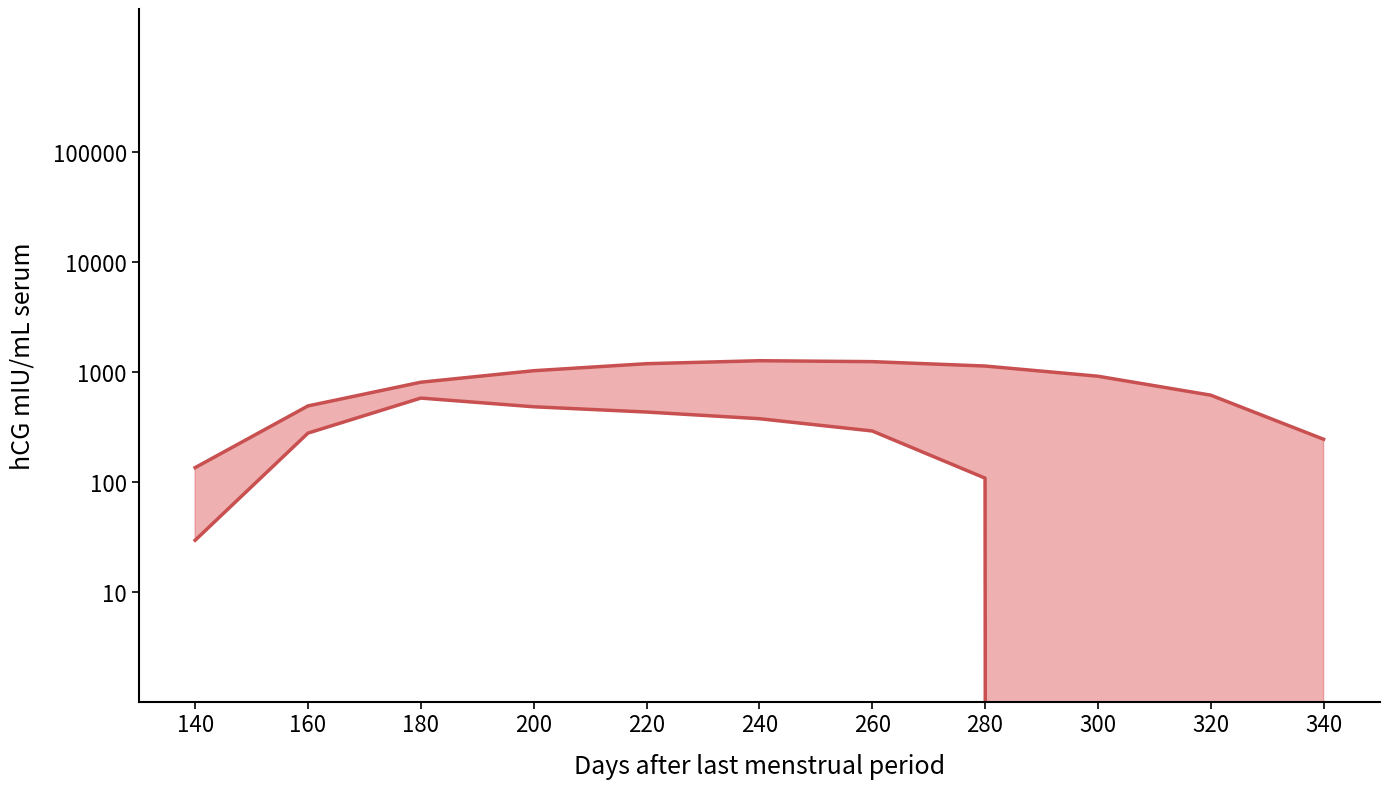

What is the approximate value of upper at 240?

1261.6